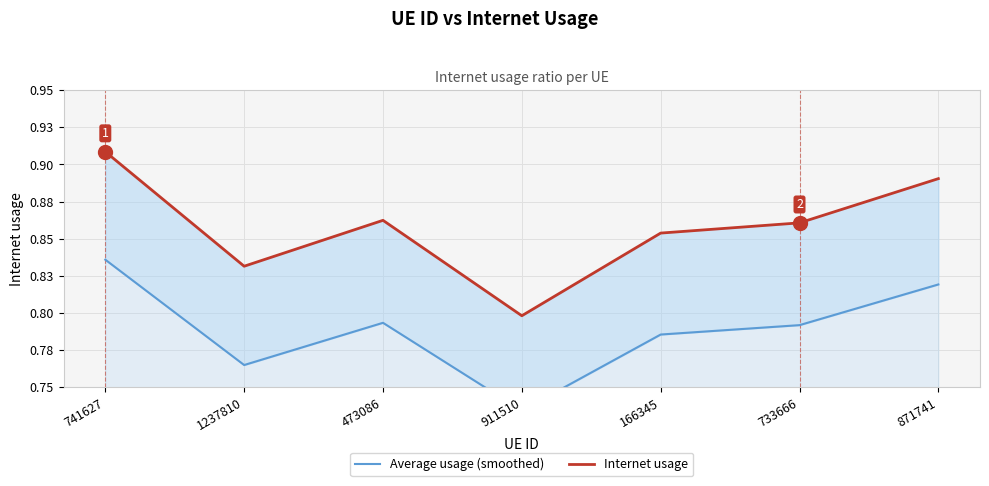

How many distinct data groups are displayed?

2